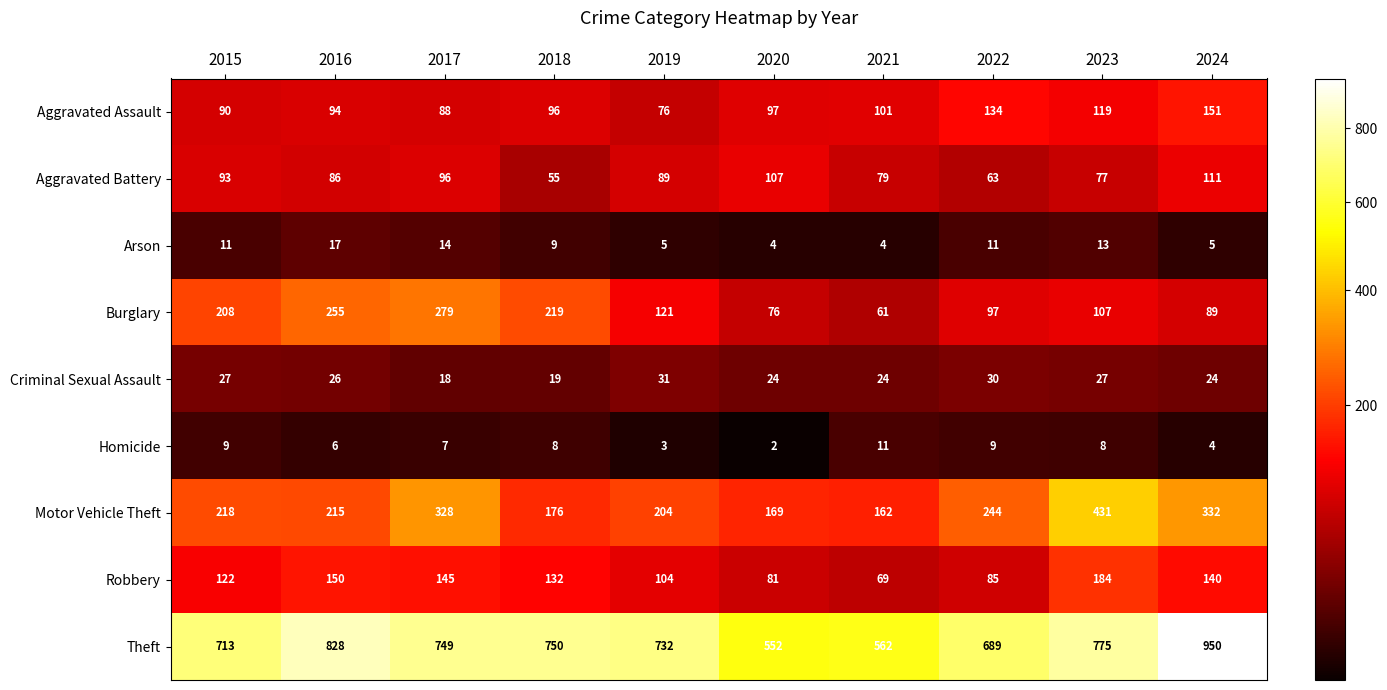

What is the minimum value for Aggravated Assault?

76